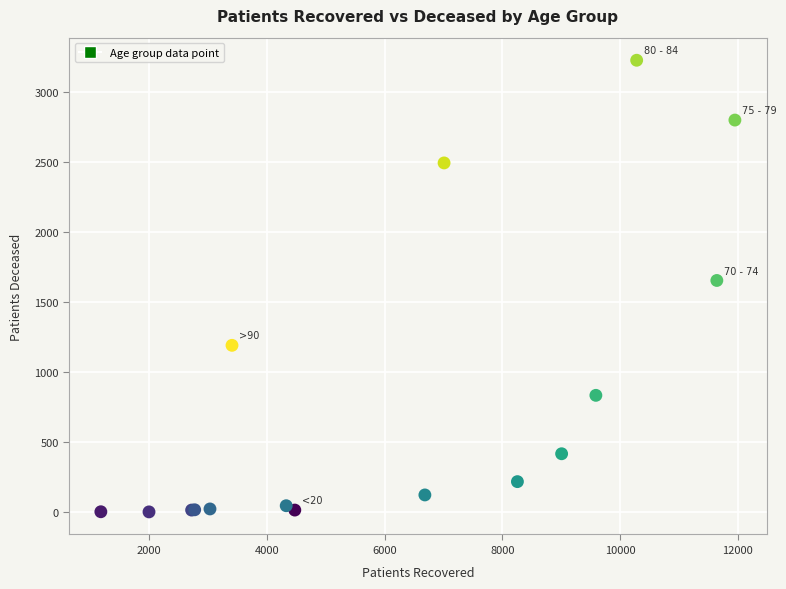

What Y value in the scatter plot is closest to 1615?

1655